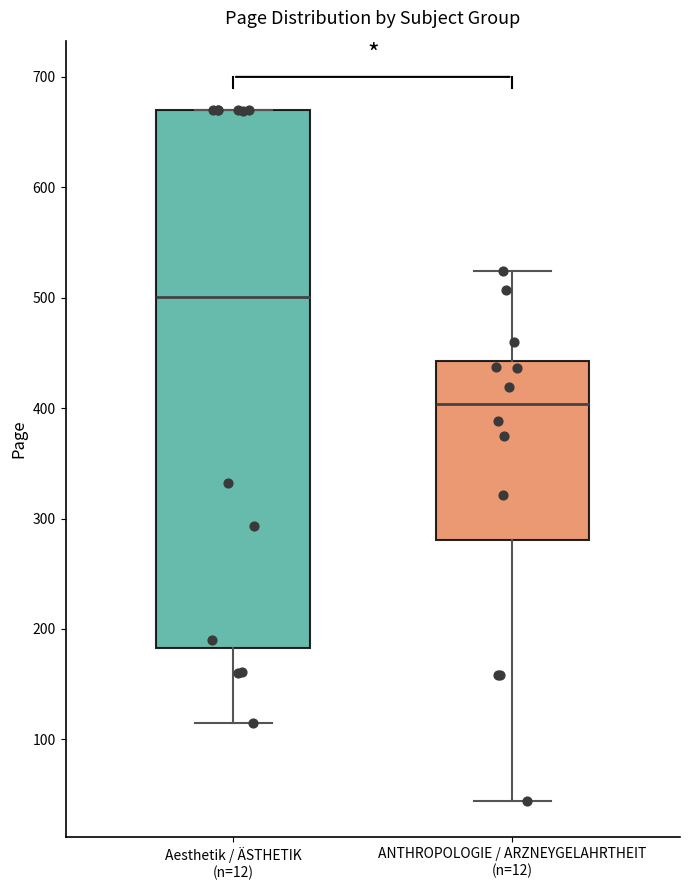

Where does the upper whisker of the box for ANTHROPOLOGIE / ARZNEYGELAHRTHEIT (n=12) end on the y-axis? The values are not printed on the chart, so give them approximately, as read against the axis.

520